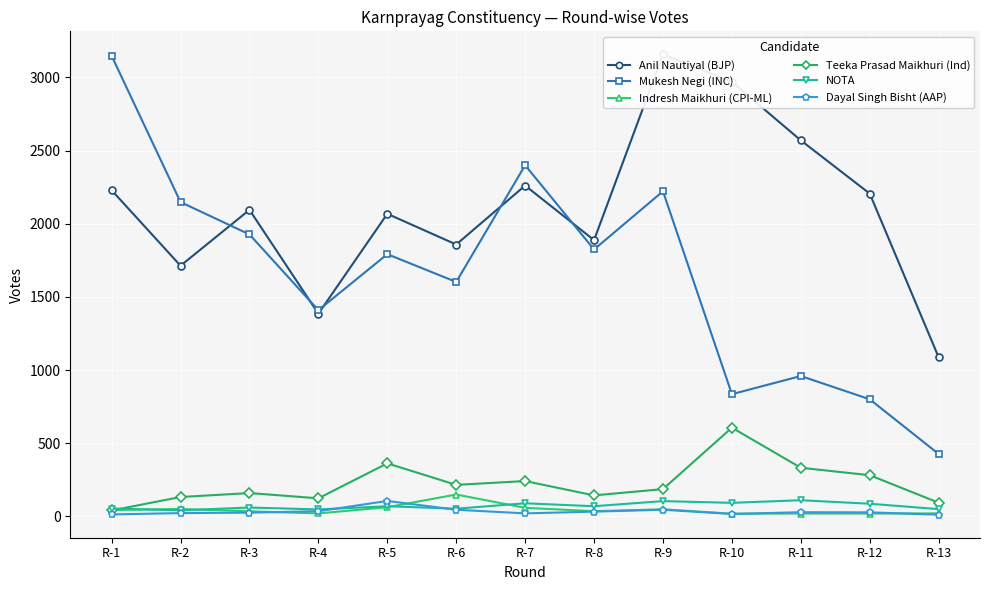

At which category is the sum across all series the highest?

R-9